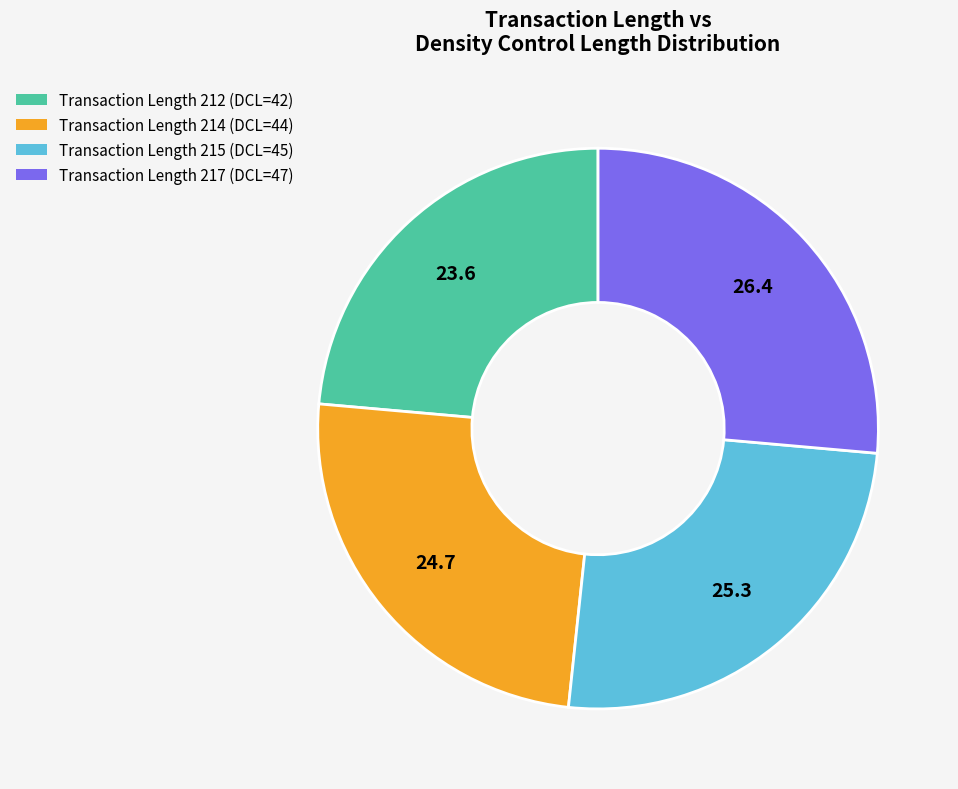

True or false: Transaction Length 217 accounts for 37% of the total.

False